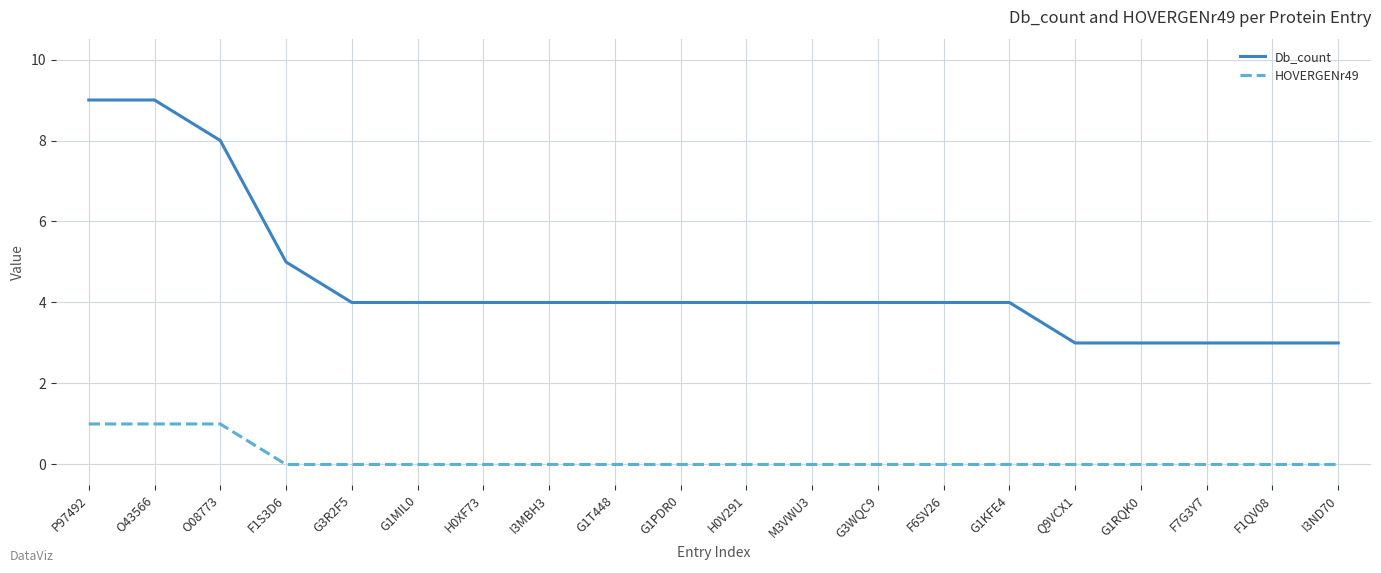

True or false: HOVERGENr49 has a value of 0 at G1KFE4.

True